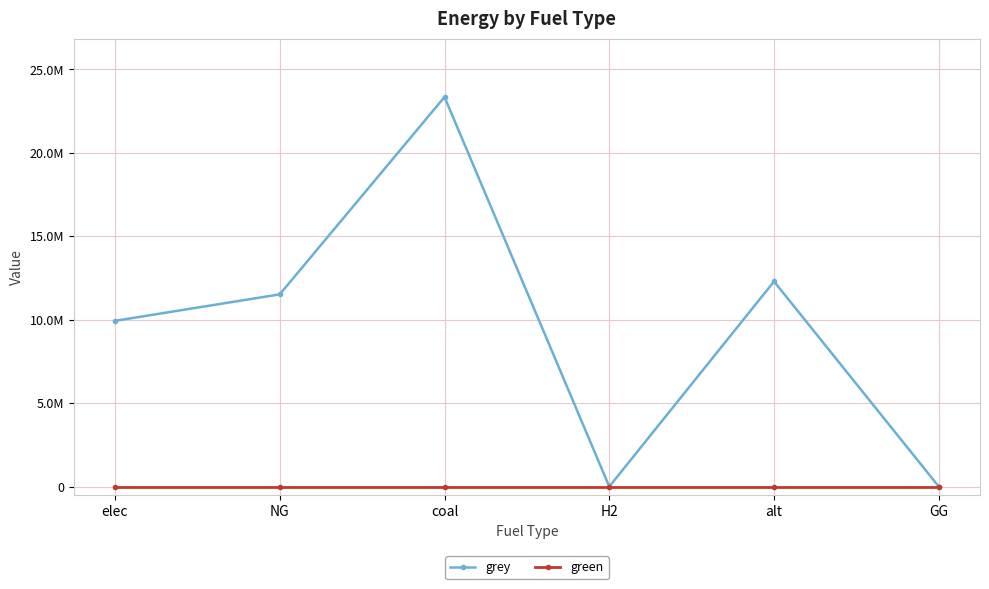

Which series changed the most between elec and NG?

grey